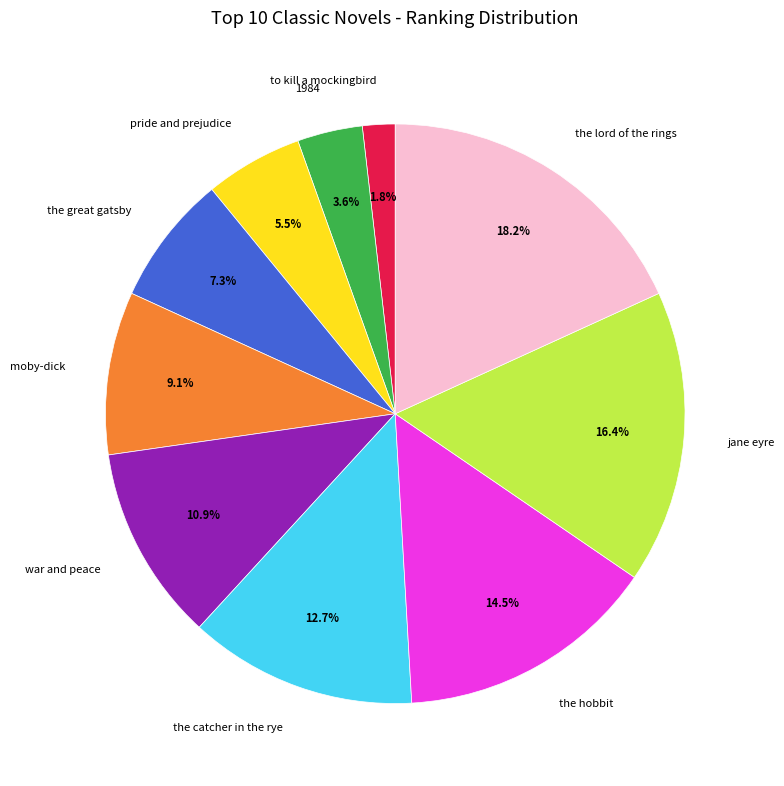

What percentage do pride and prejudice and the catcher in the rye together represent?

18.2%